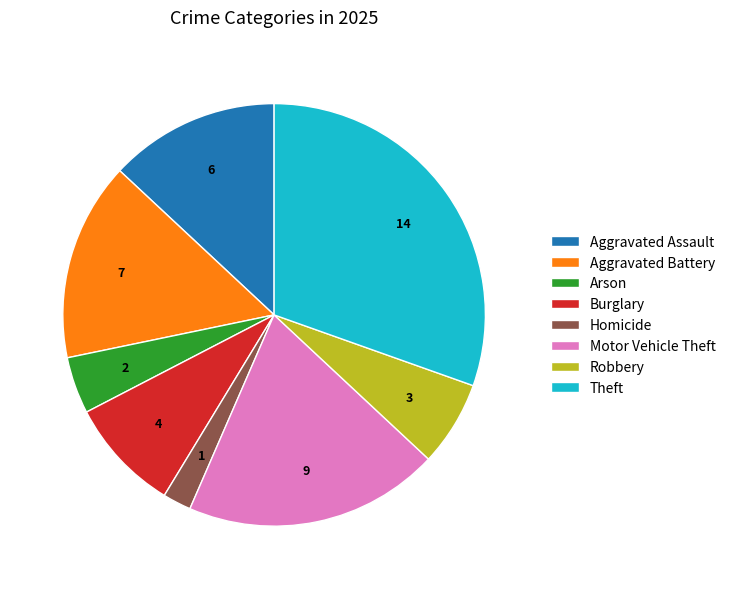

What is the ratio of the value at Motor Vehicle Theft to the value at Aggravated Assault?

1.5